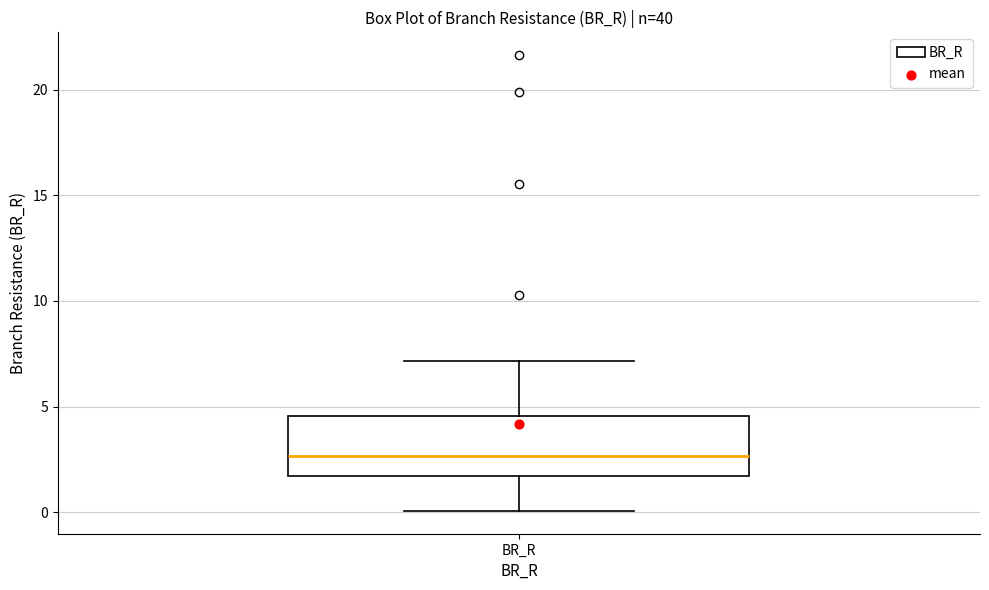

Read this box plot against the y-axis: the position of the median line, the range covered by the box, and the ends of both whiskers. The values are not printed on the chart, so give them approximately, as read against the axis.

median 2.5, box 1.5 to 4.5, whiskers 0.0 to 7.0